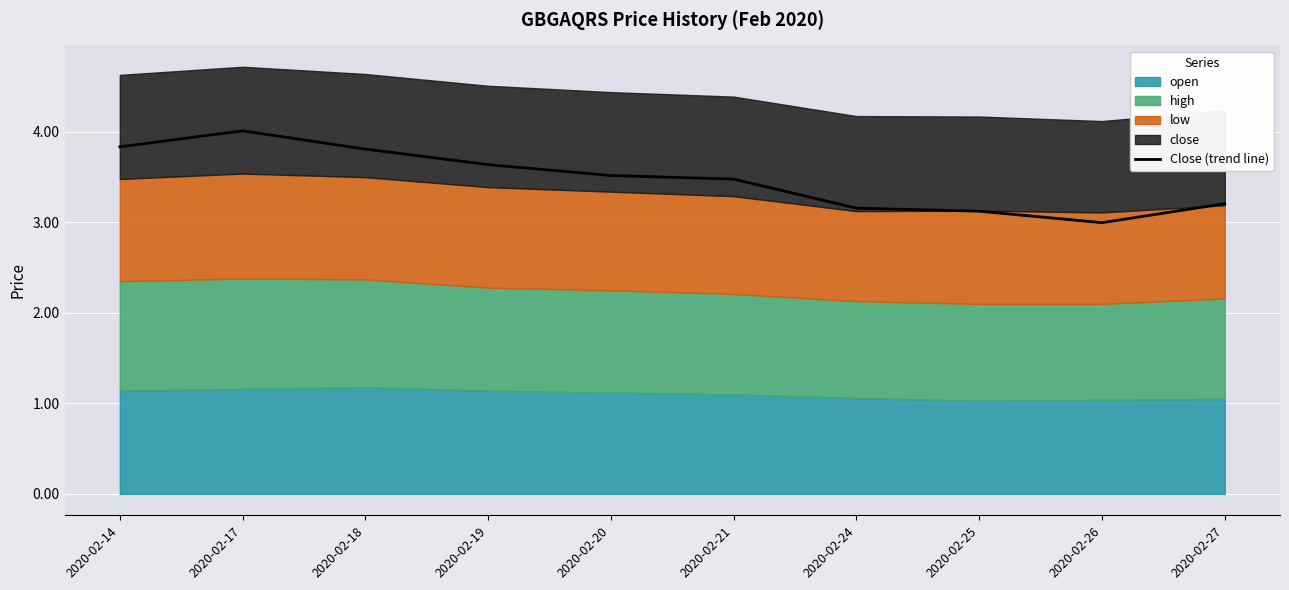

What is the sum of the values at 2020-02-20 and 2020-02-27?

6.7